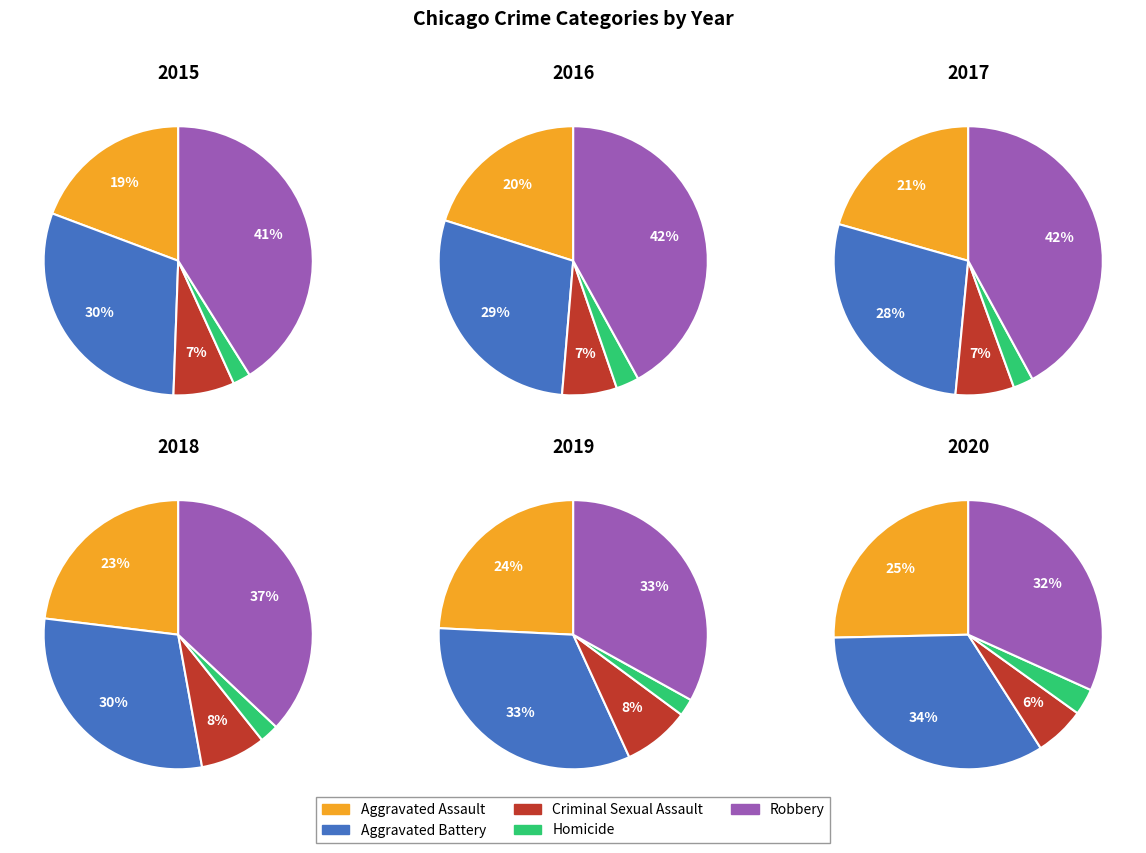

To the nearest percent, what portion does 2018 represent?

9%